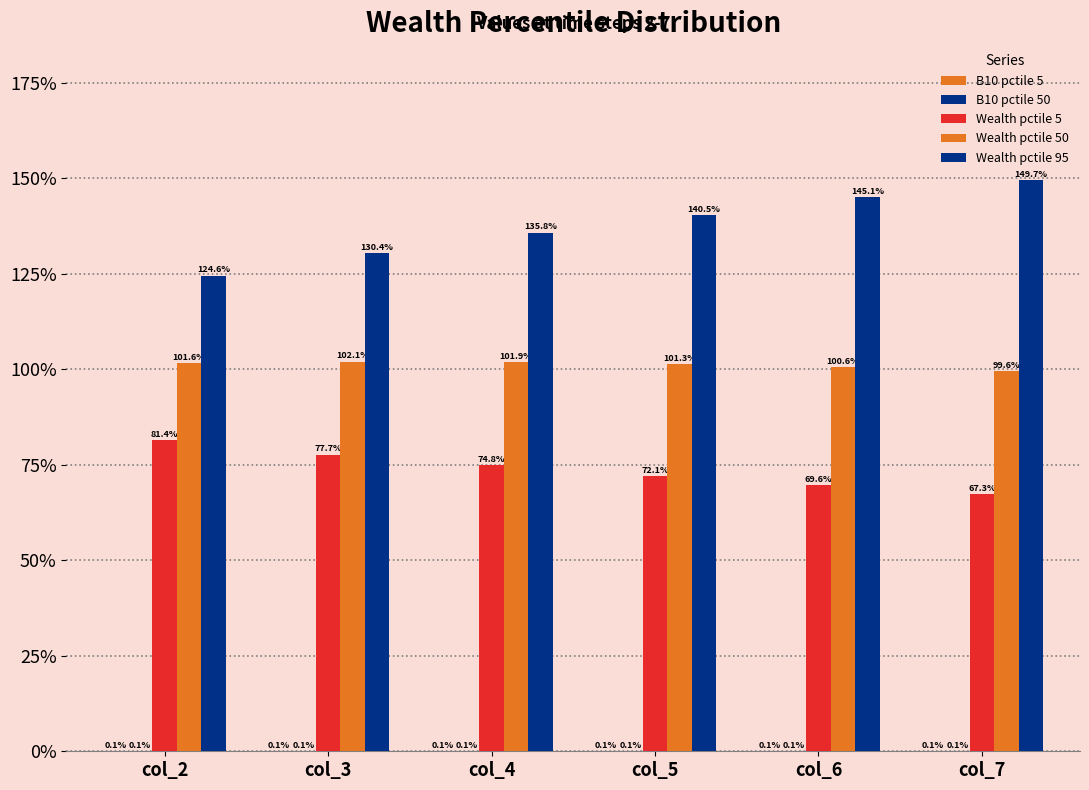

What is the sum of all B10 pctile 5 values?

0.4